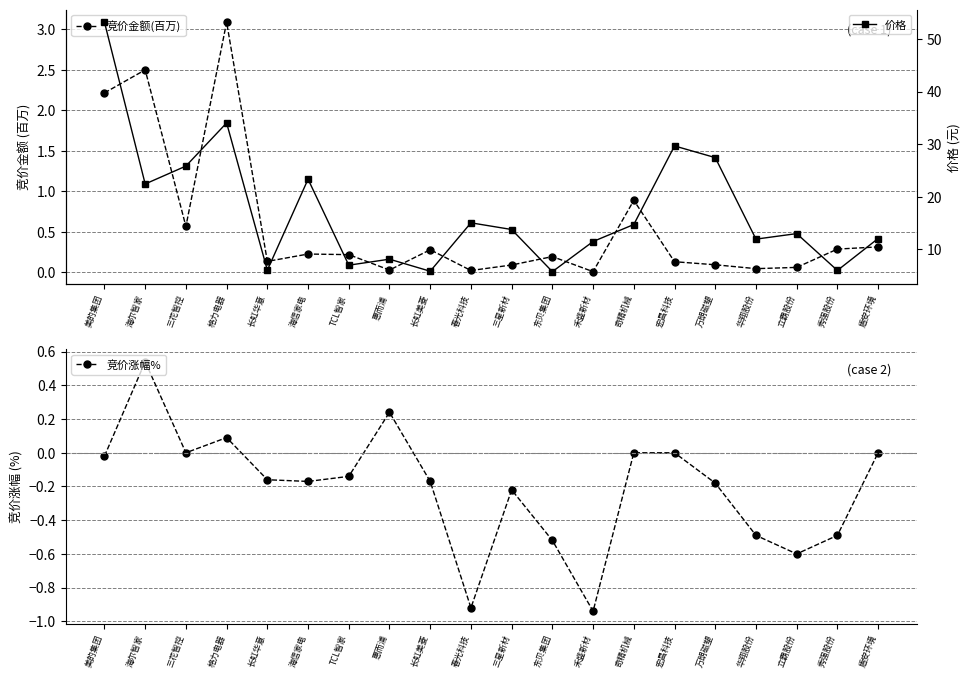

Which series has the largest total across all categories?

价格